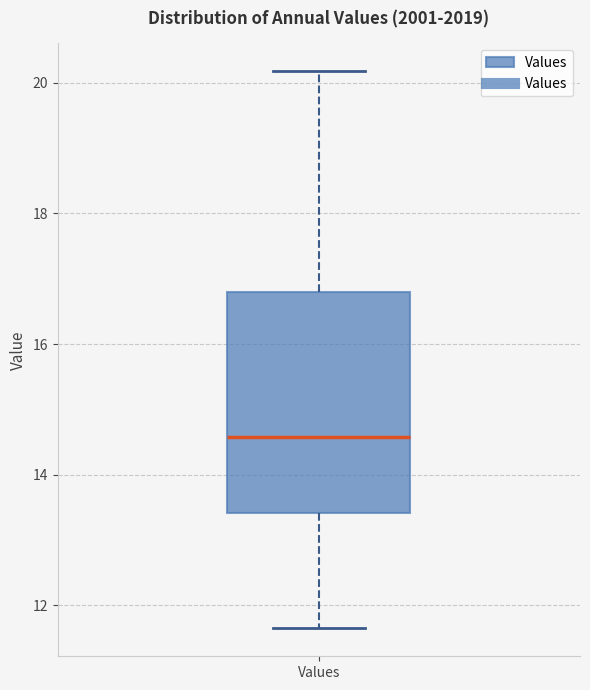

Where does the median line of the box for Values sit on the y-axis? The values are not printed on the chart, so give them approximately, as read against the axis.

14.6